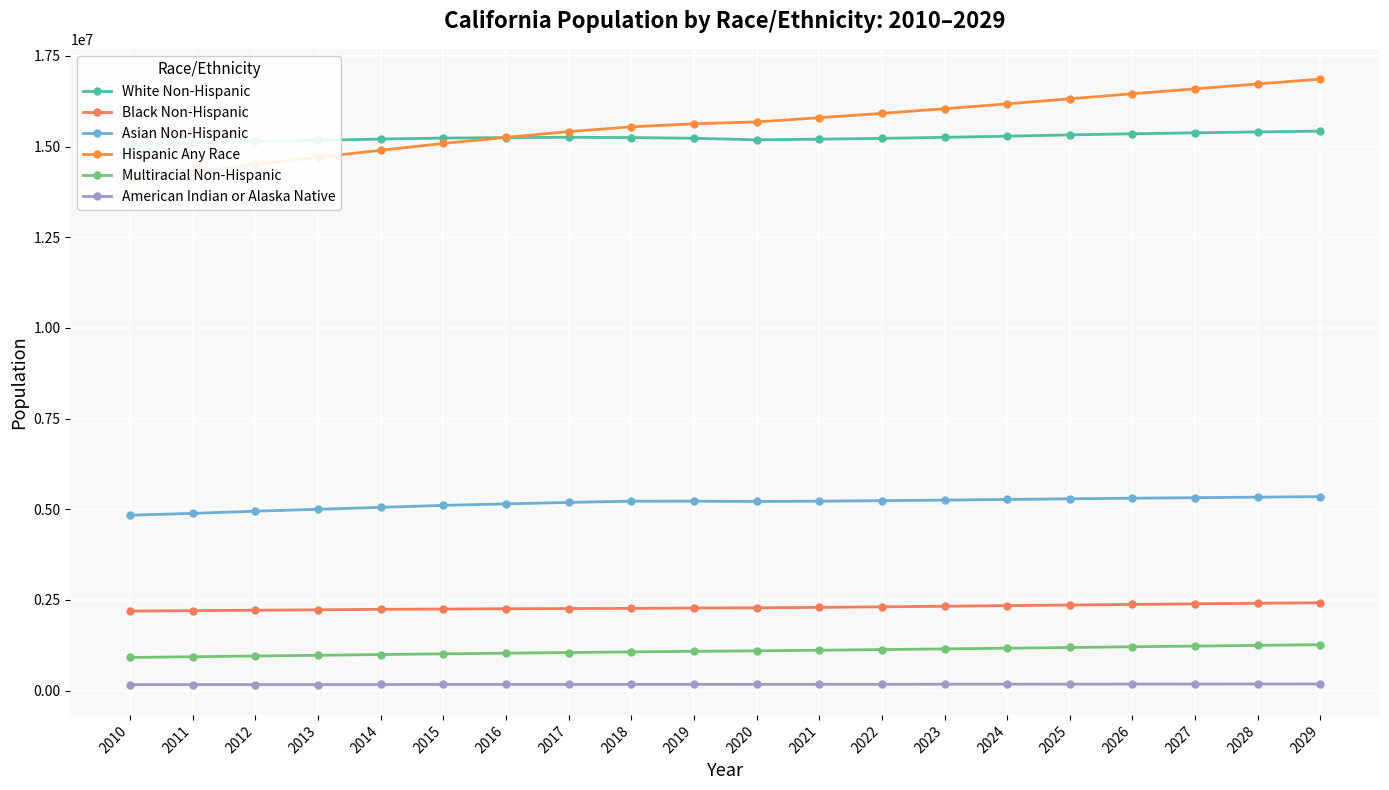

True or false: Multiracial Non-Hispanic and White Non-Hispanic intersect in this chart.

False